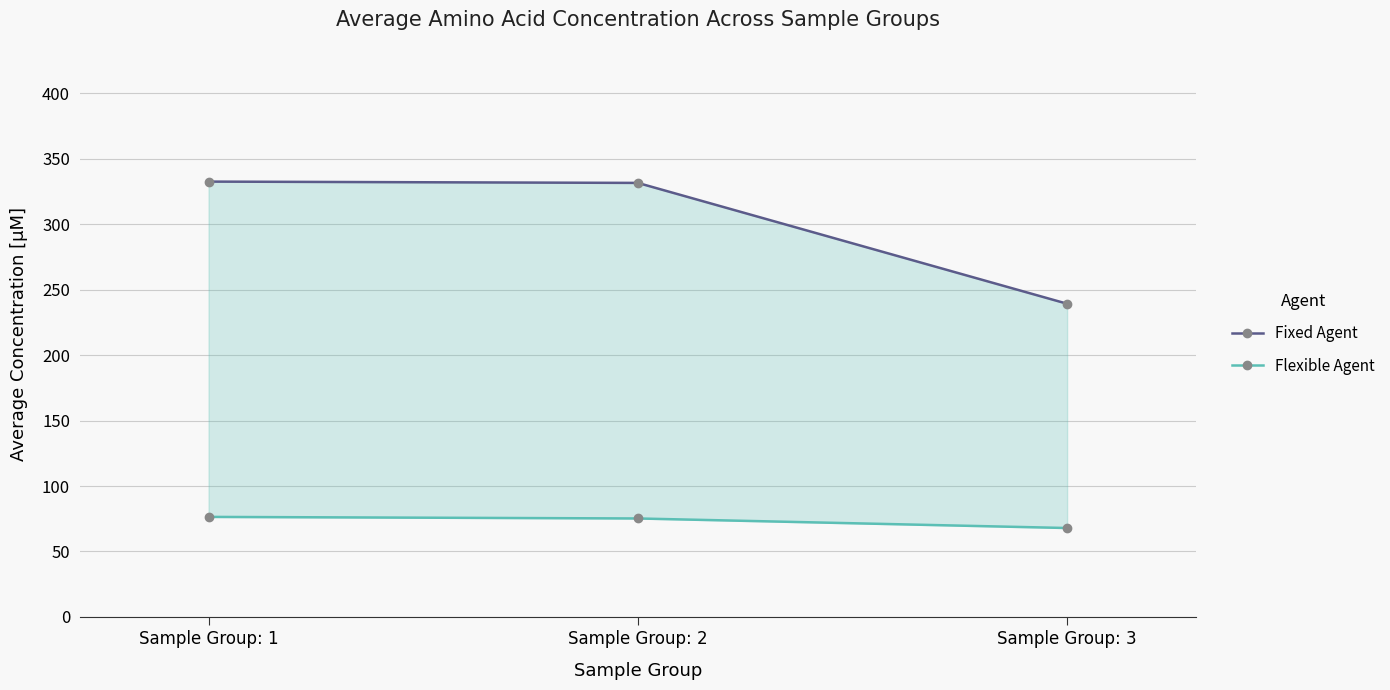

What is the highest value of the Fixed Agent series?

332.7